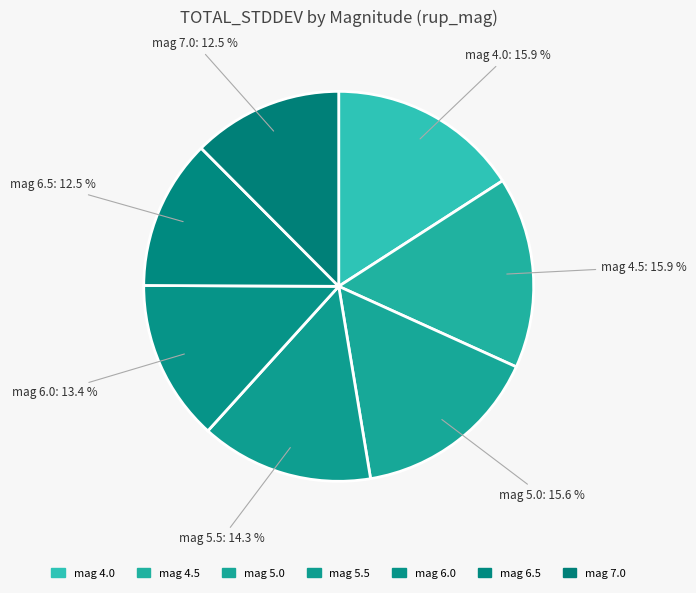

Is there a majority slice in this chart?

No